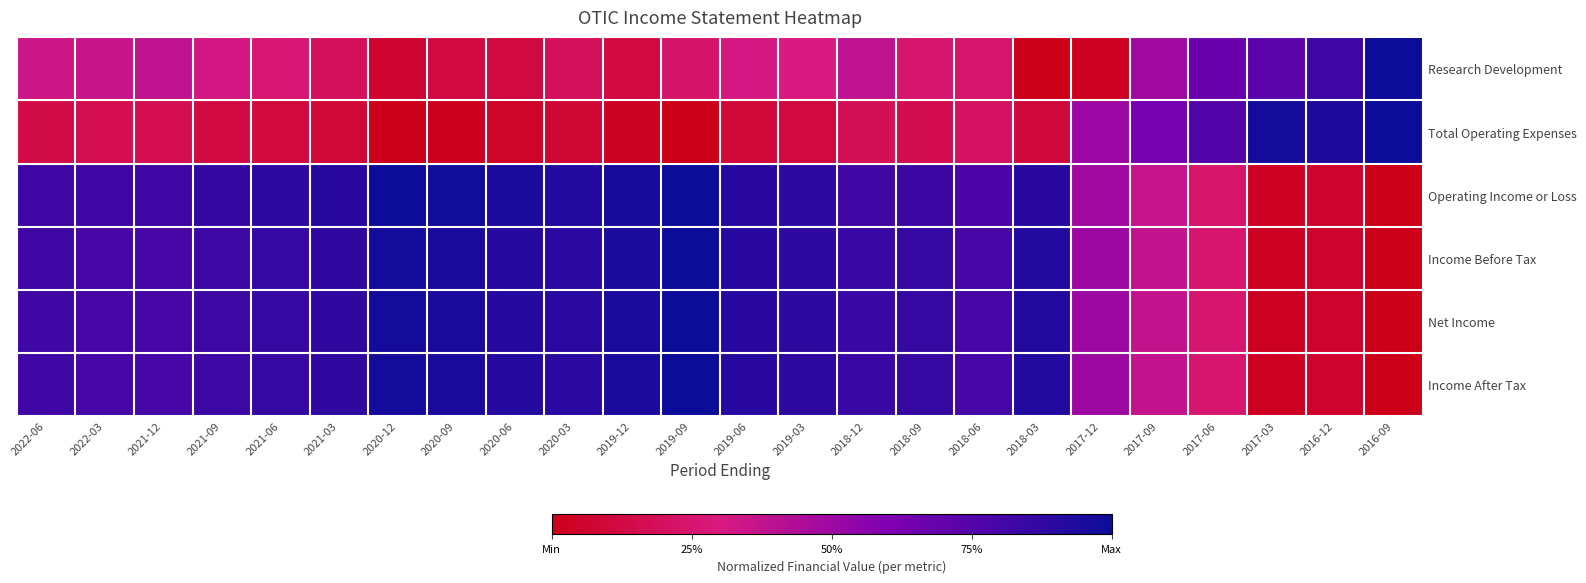

How many data points does each series have?

24